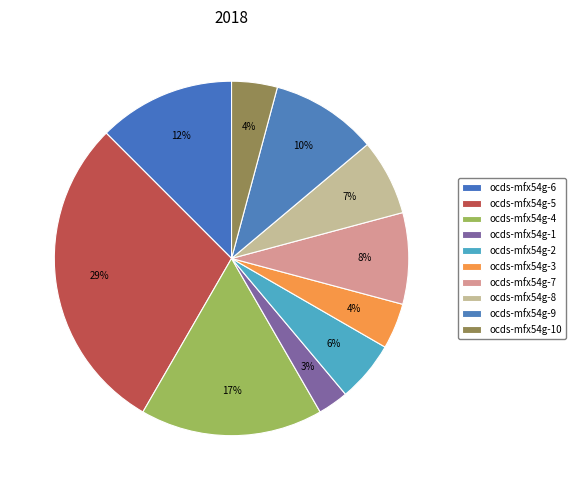

How many segments does this pie chart have?

10